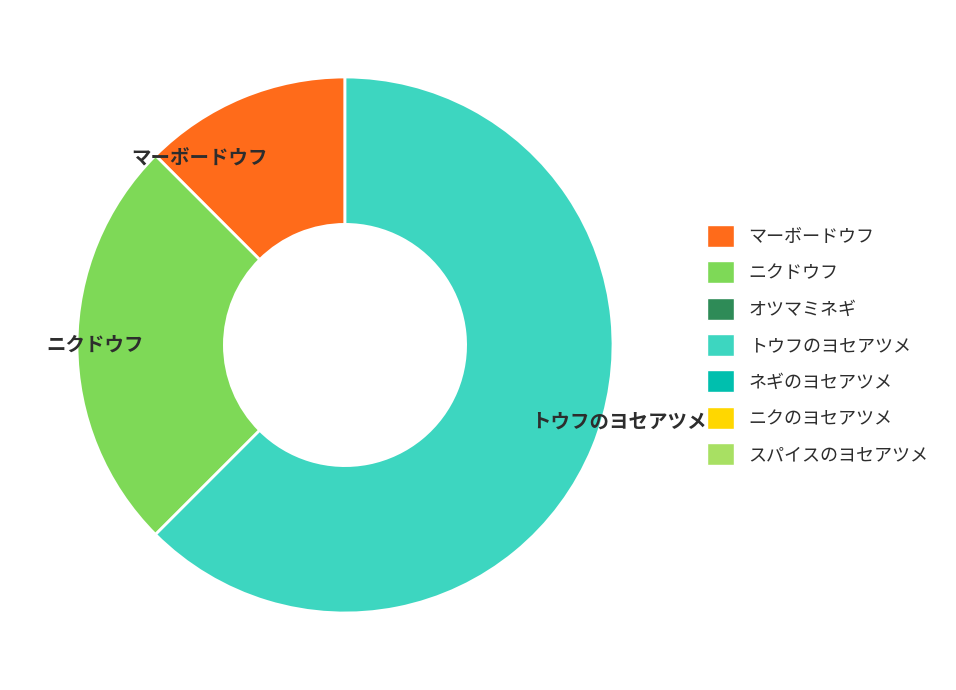

Which slice is the smallest?

マーボードウフ